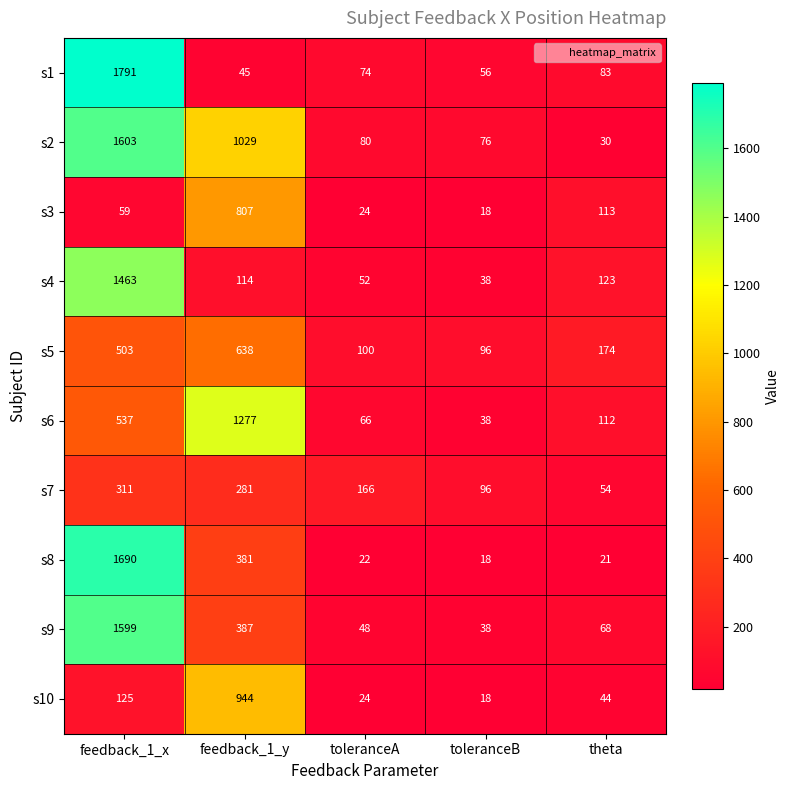

Which category has the highest value in the s4 series?

feedback_1_x